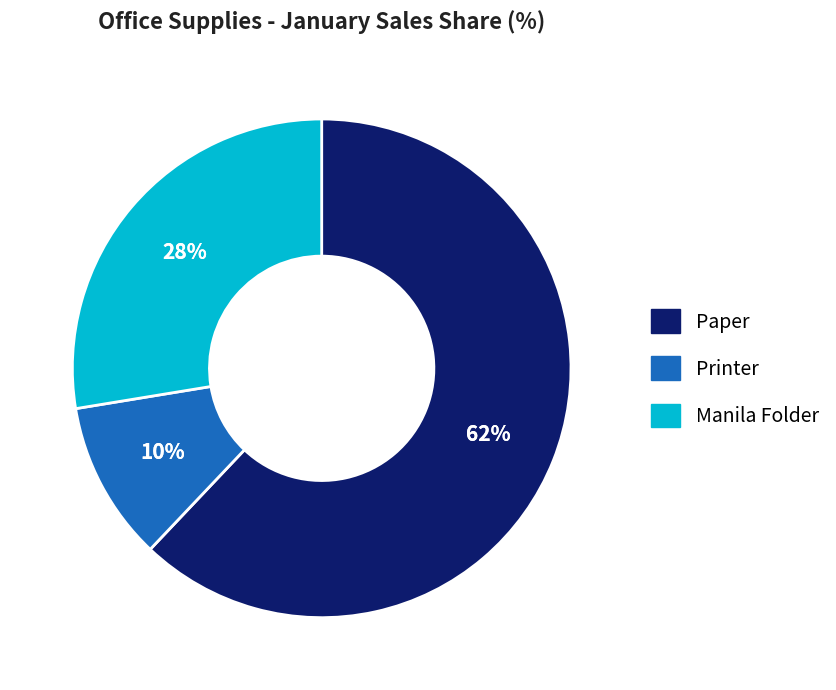

To the nearest percent, what is the difference between the largest and smallest slice percentages?

52%